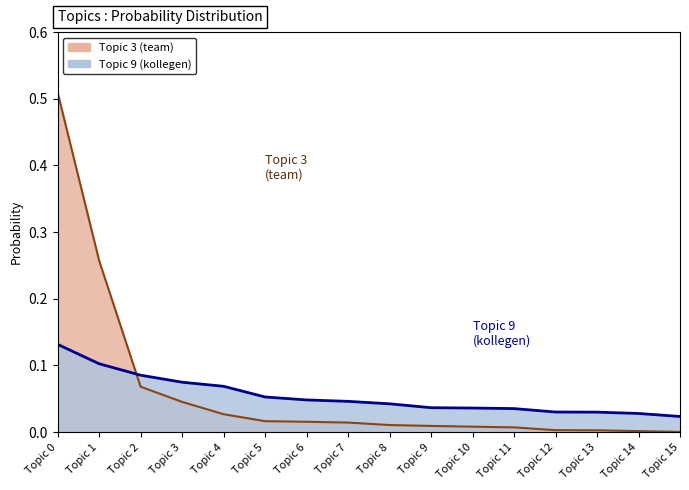

List the series in order of their peak value, highest first.

Topic 3 (team), Topic 9 (kollegen)